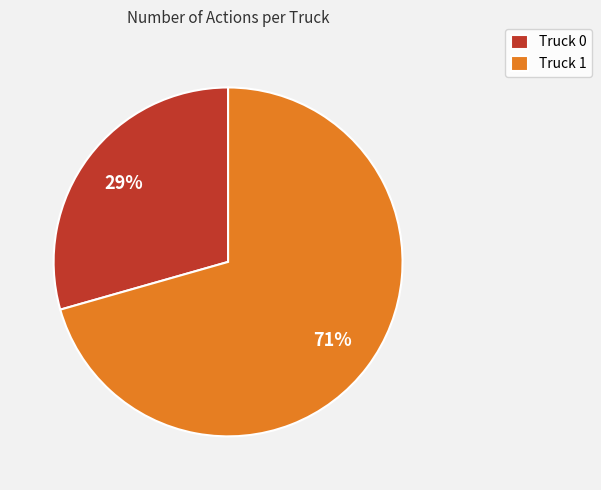

Which has a higher value, Truck 0 or Truck 1?

Truck 1